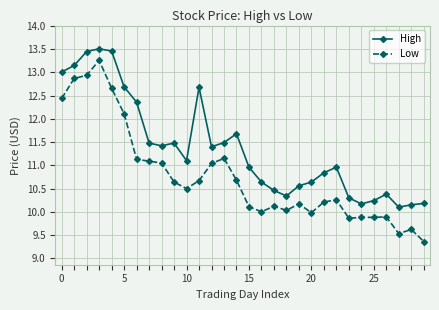

True or false: High and Low intersect in this chart.

False